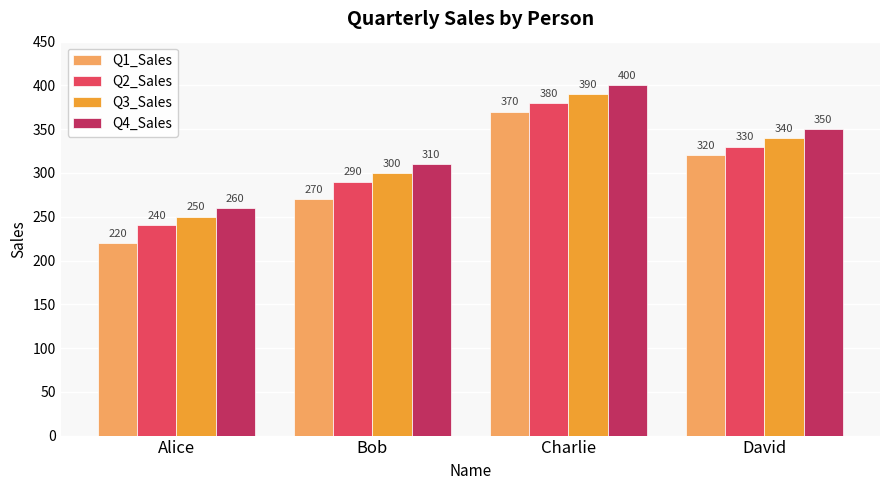

At which category is the sum across all series the highest?

Charlie